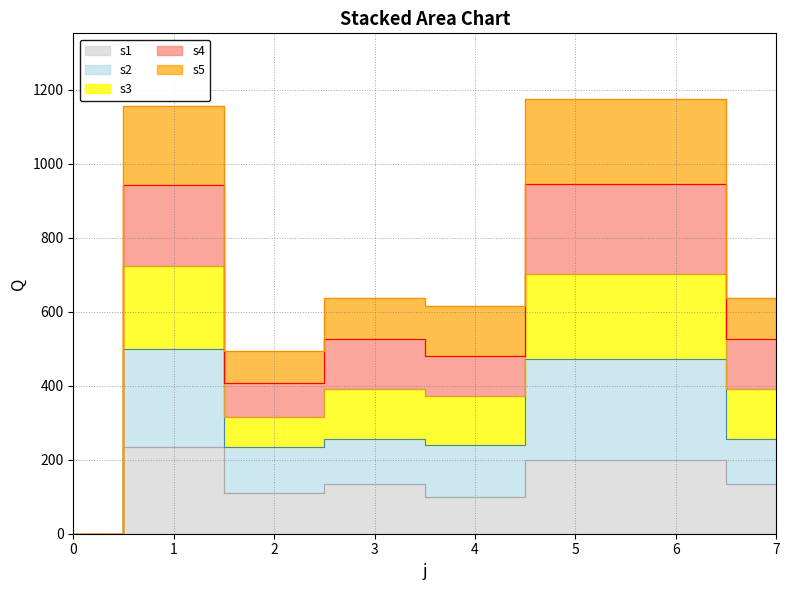

At which label does s4 reach its peak?

5